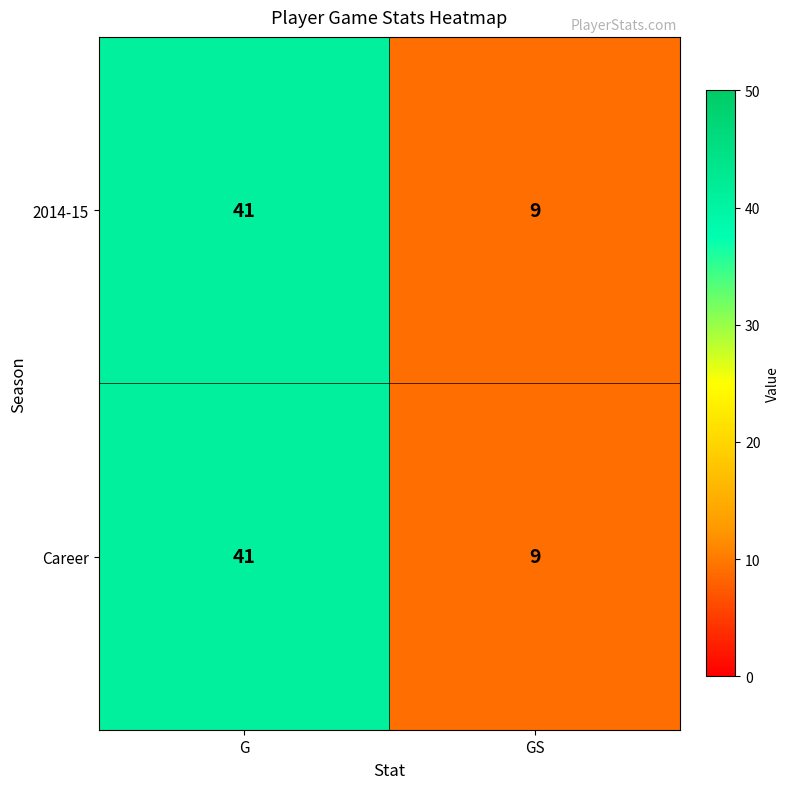

The value of Career at G is 41. True or false?

True